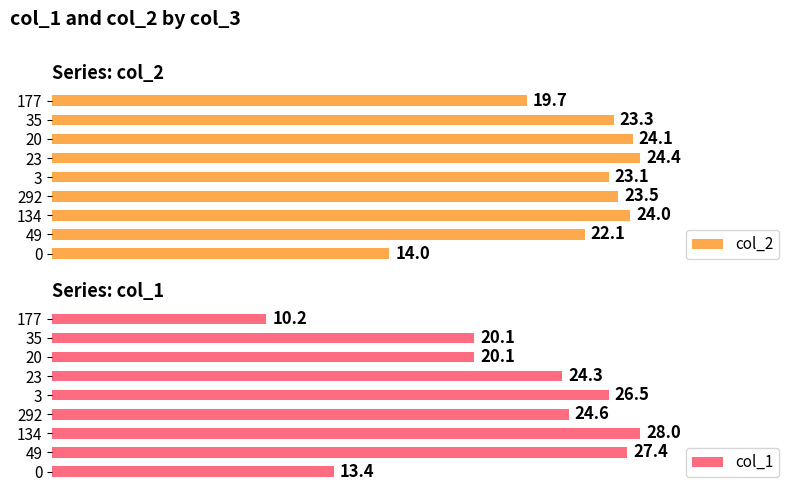

Count the number of categories in the chart.

9